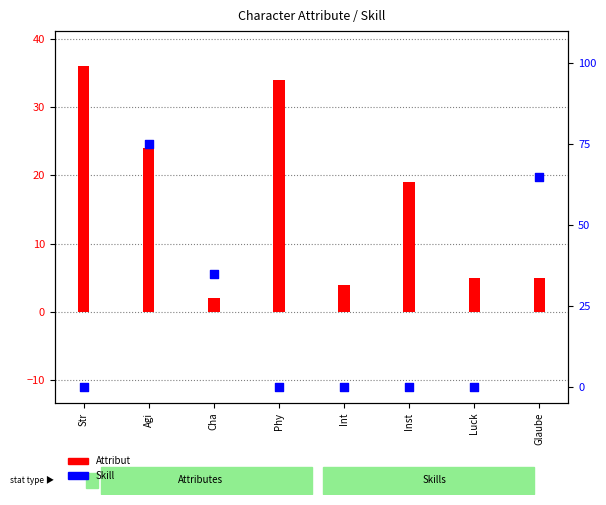

Which series contains the lowest Y value?

Skill